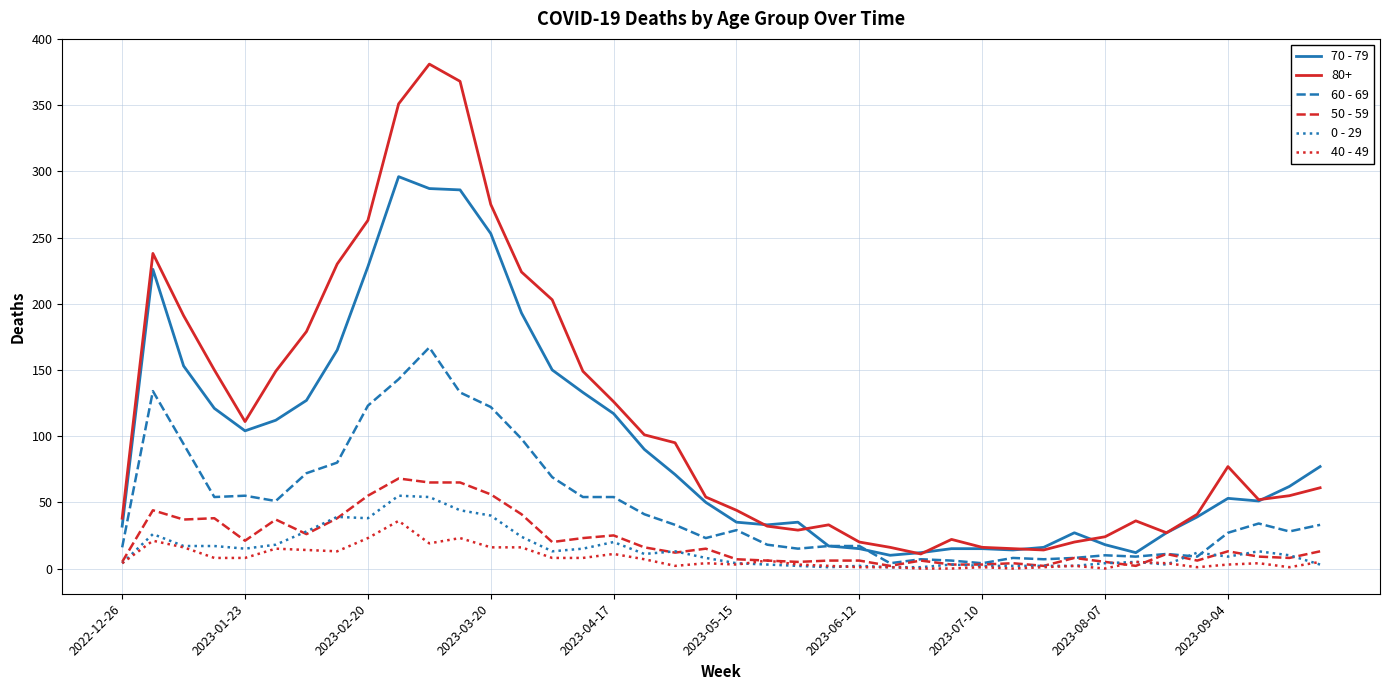

Which series has the largest range (max minus min)?

80+